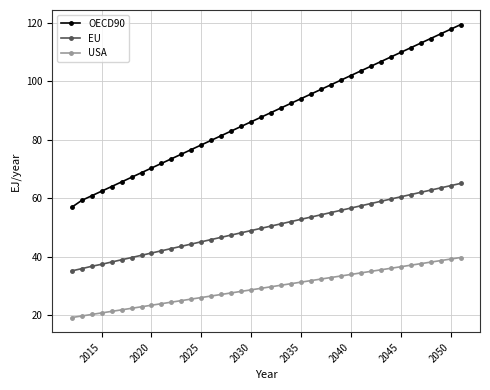

Which series has the largest total across all categories?

OECD90